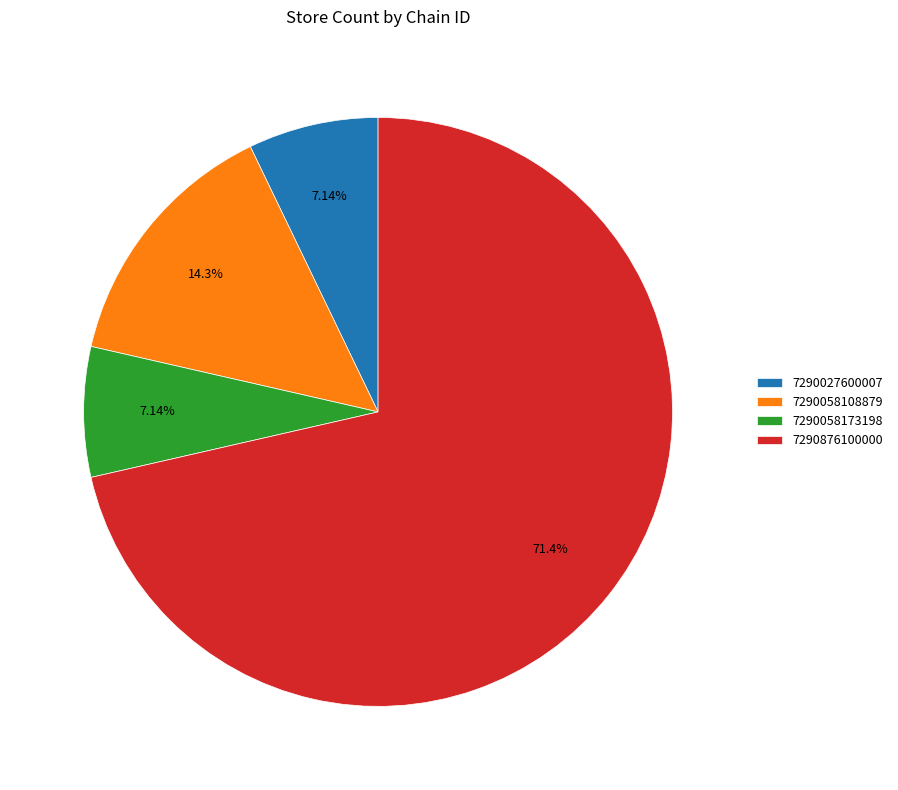

What percentage do 7290058108879 and 7290876100000 together represent?

85.7%